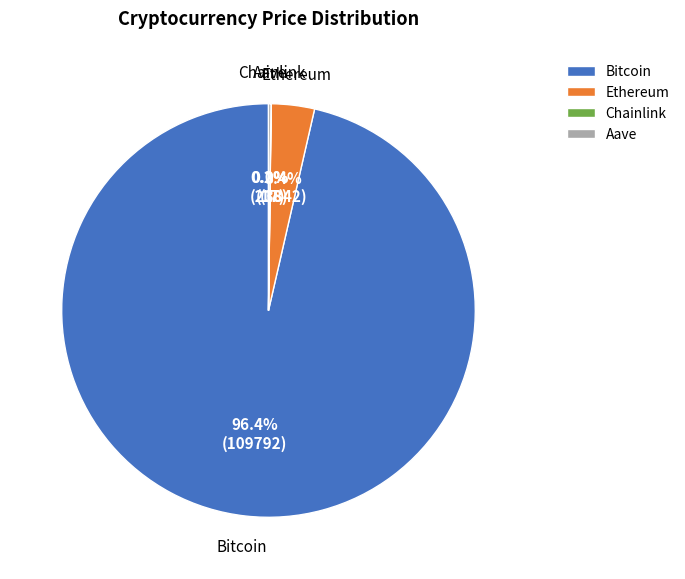

Which category has the biggest portion of the pie?

Bitcoin